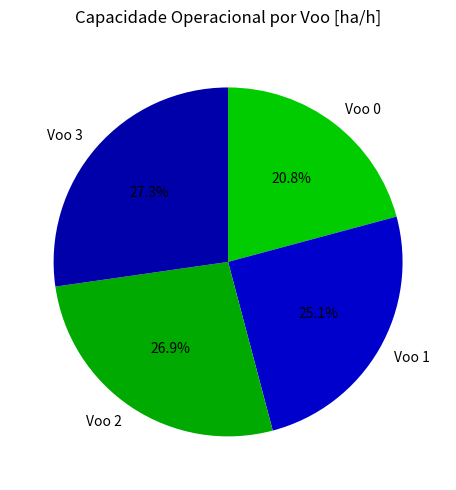

Which slice is the smallest?

Voo 0